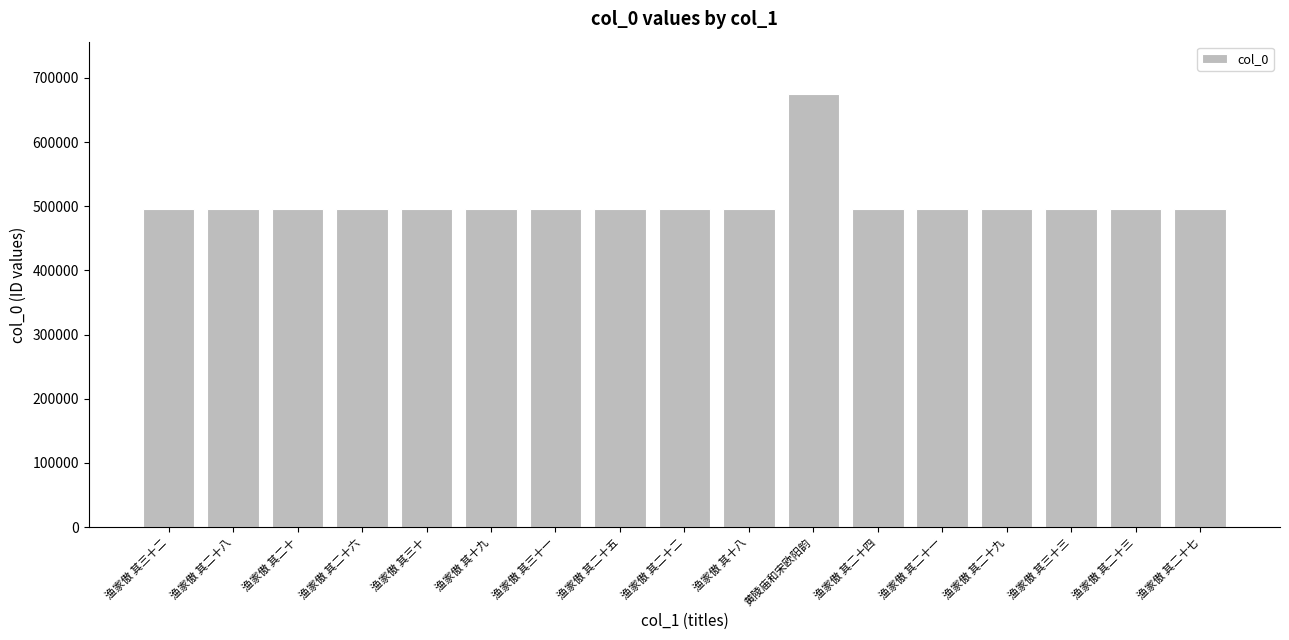

How many series are shown in this chart?

1